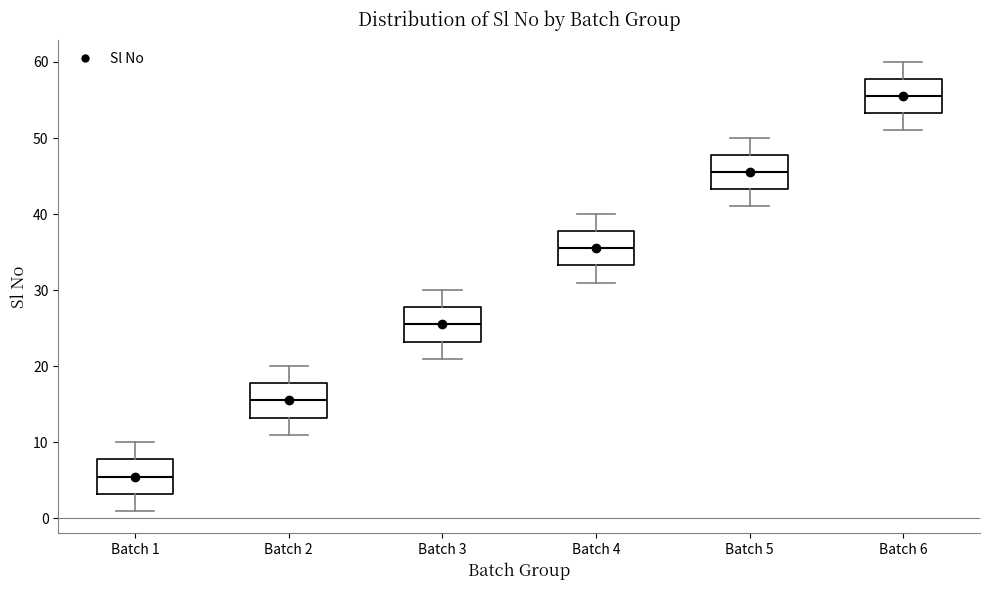

Reading left to right, read every box against the y-axis: the position of its median line, the range the box covers, and the ends of its whiskers. The values are not printed on the chart, so give them approximately, as read against the axis.

Batch 1: median 6, box 3 to 8, whiskers 1 to 10
Batch 2: median 16, box 13 to 18, whiskers 11 to 20
Batch 3: median 26, box 23 to 28, whiskers 21 to 30
Batch 4: median 36, box 33 to 38, whiskers 31 to 40
Batch 5: median 46, box 43 to 48, whiskers 41 to 50
Batch 6: median 56, box 53 to 58, whiskers 51 to 60